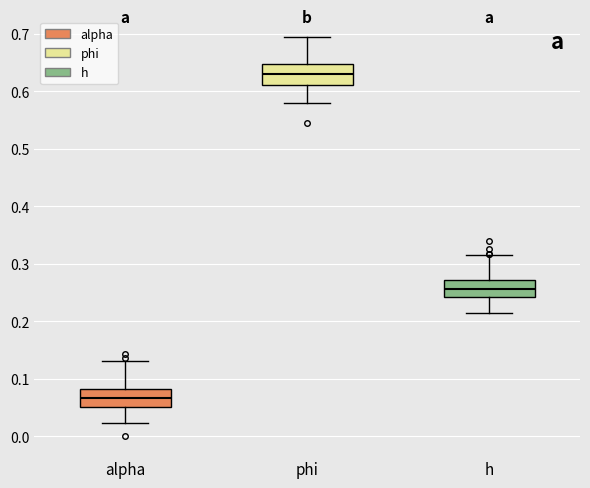

Which box has the lowest median line?

alpha